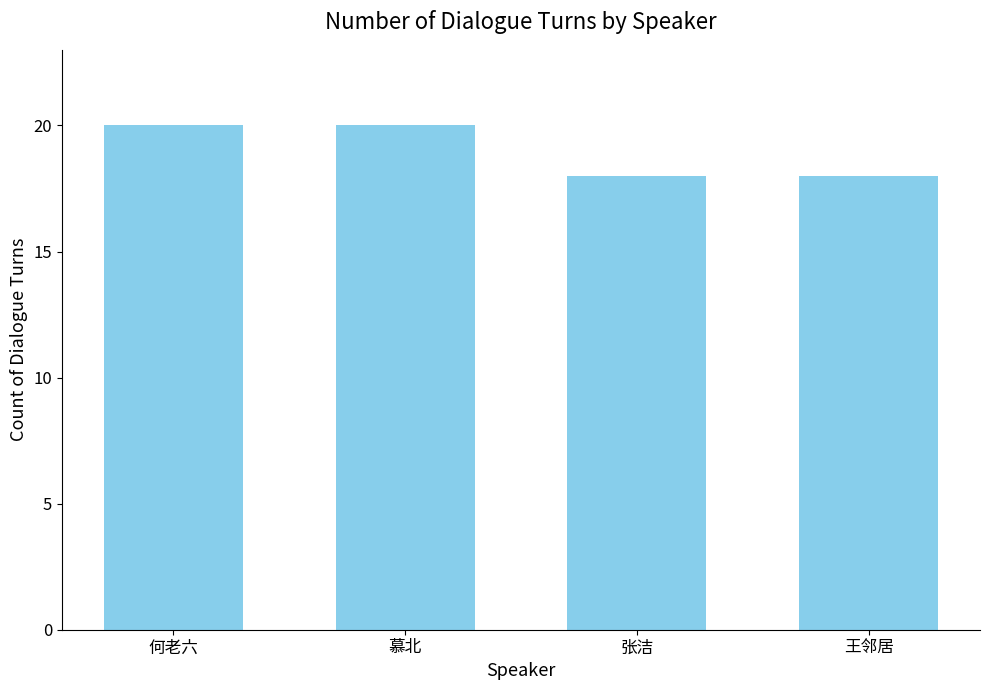

What is the label of the 2nd bar from the left?

慕北